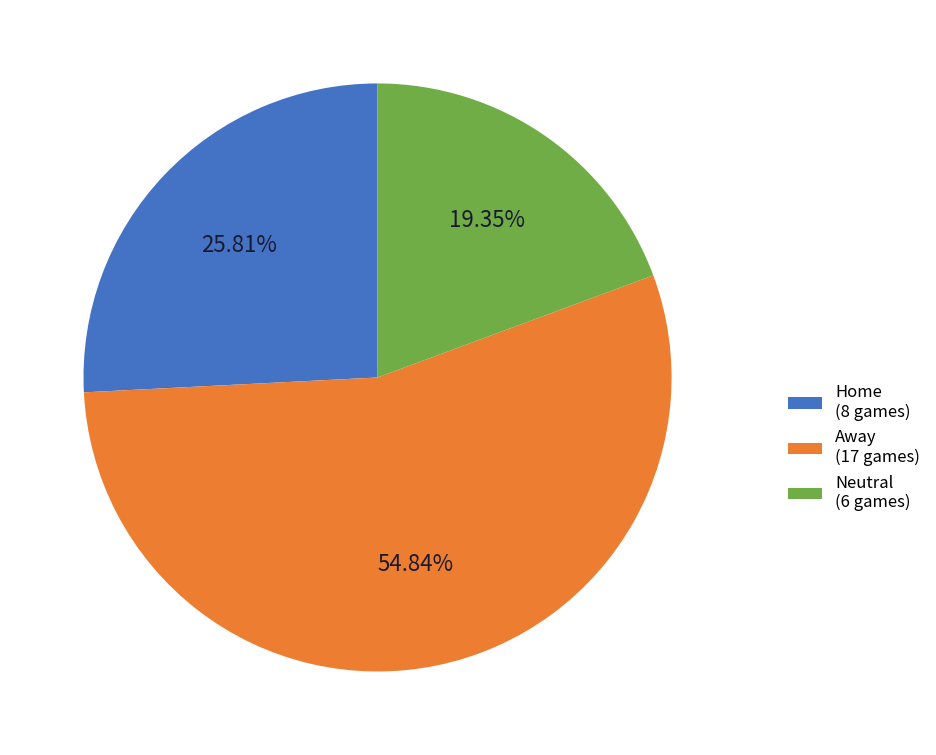

What percentage is the Neutral slice, to the nearest percent?

19%